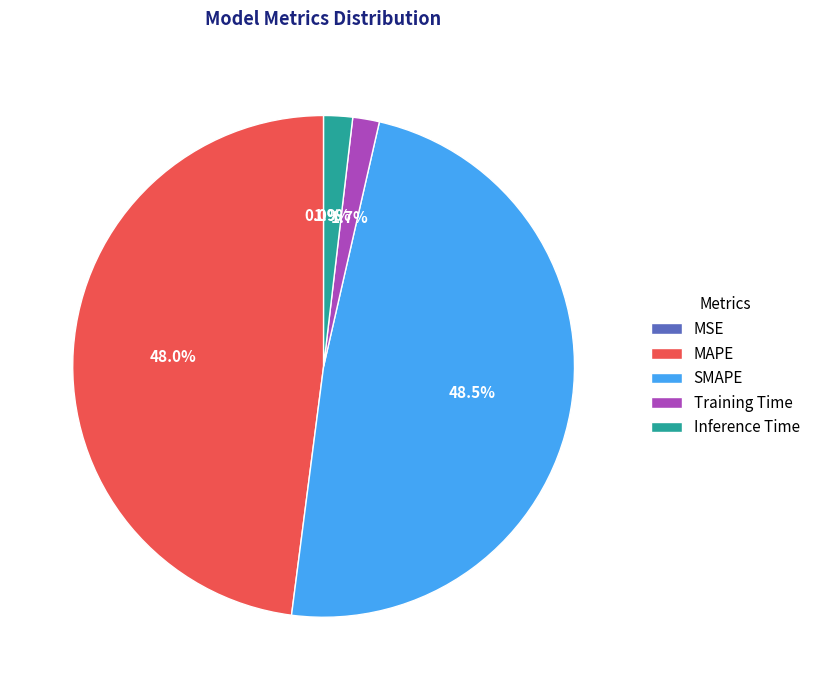

What percentage do Training Time and MAPE together represent?

49.7%